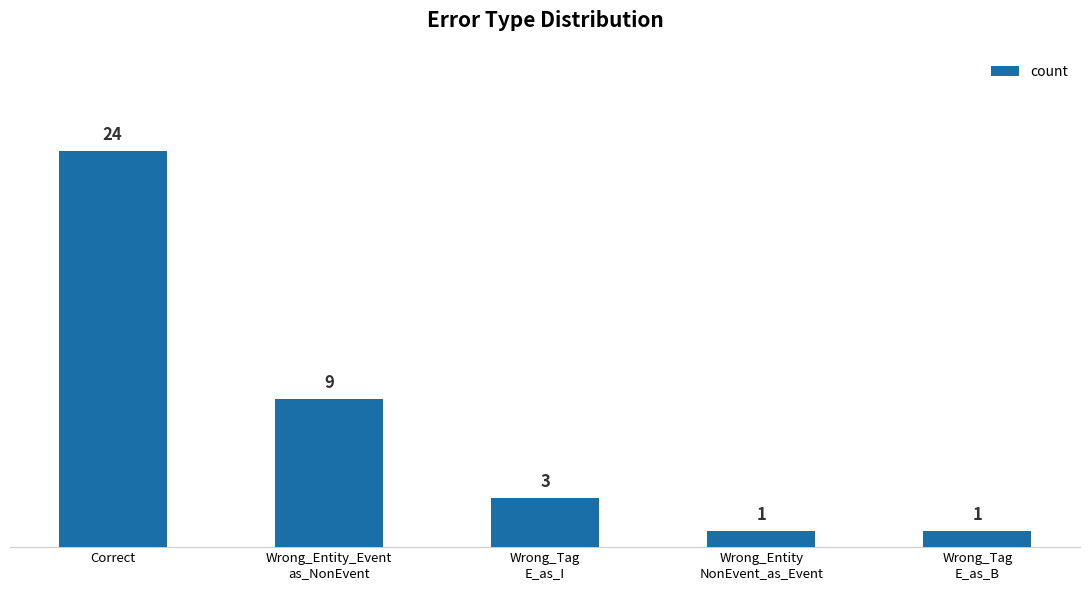

What is the label of the 2nd bar from the left?

Wrong_Entity_Event
as_NonEvent